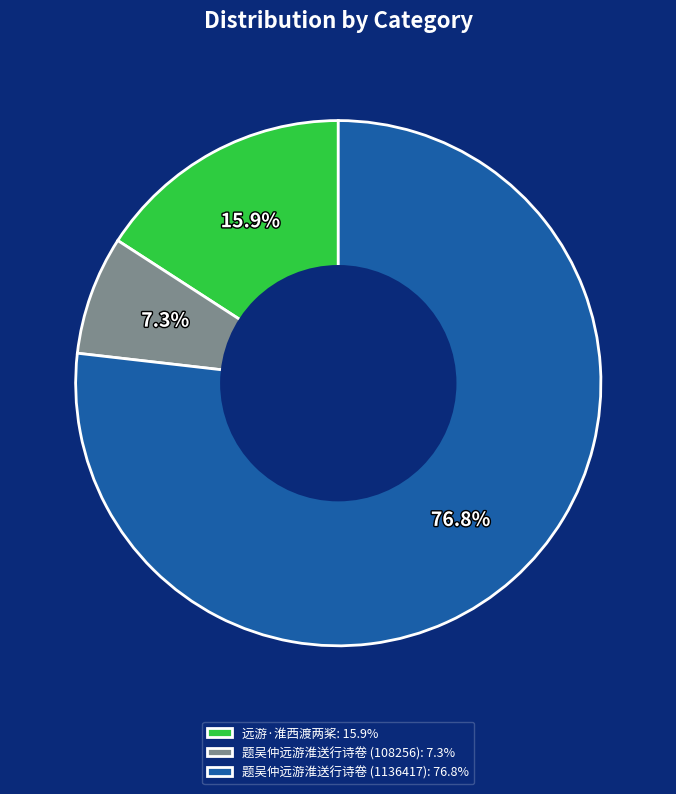

Is there a majority slice in this chart?

Yes